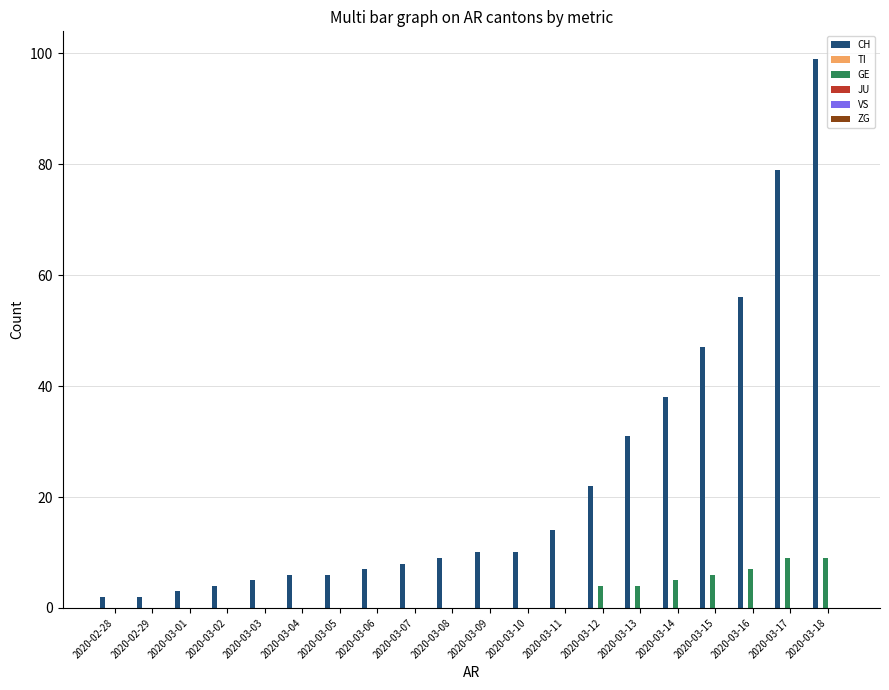

Are the bars grouped side by side (vs. stacked)?

Yes